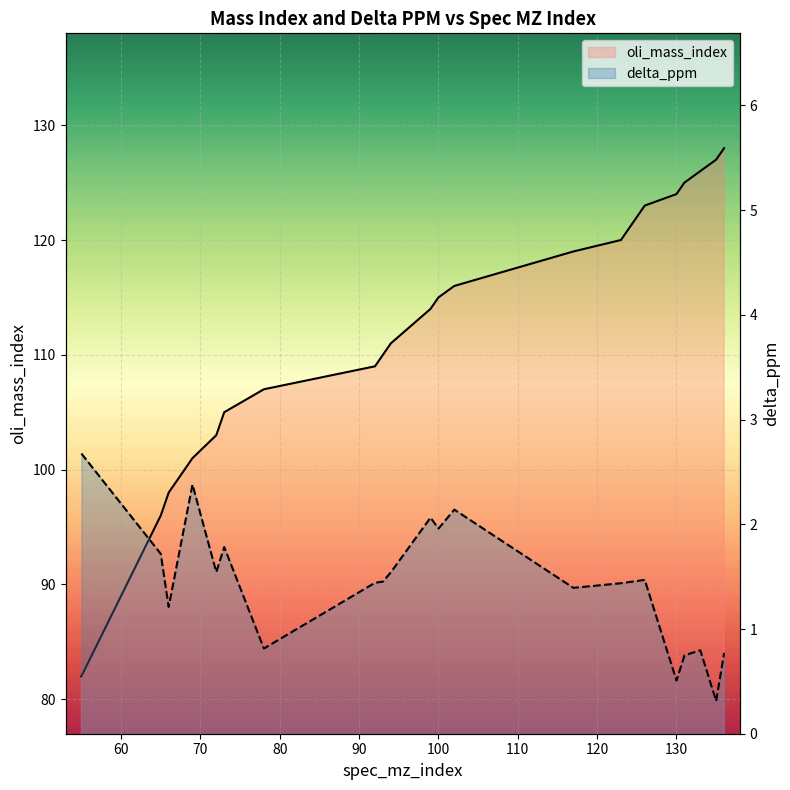

Which series changed the most between 73 and 94?

oli_mass_index